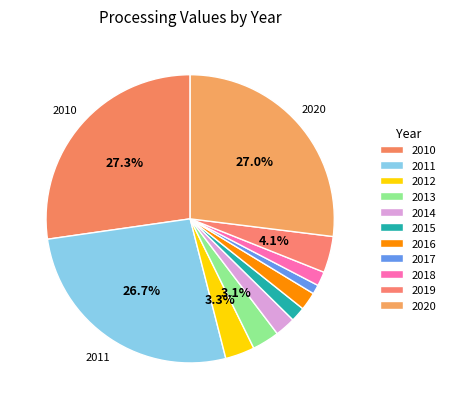

Count the number of slices in the pie.

11